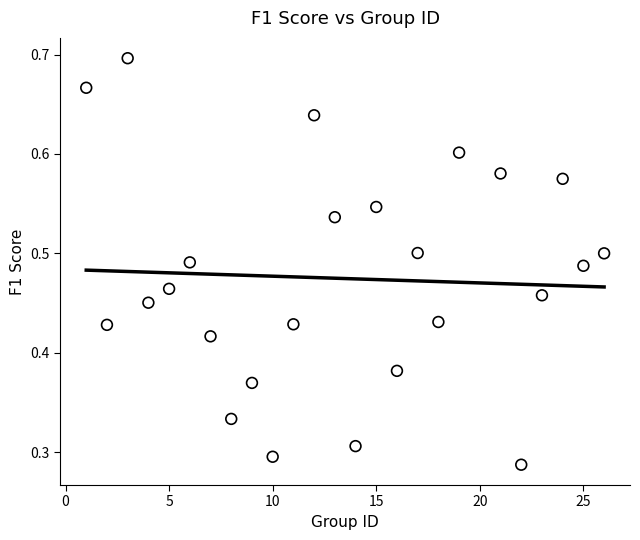

What is the range of X values (max minus min)?

25.0